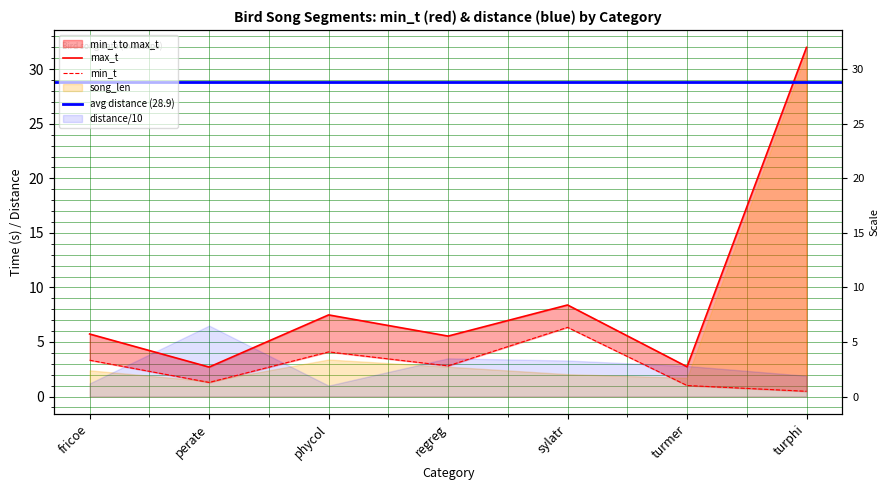

What is the label of the 1st point from the left?

fricoe